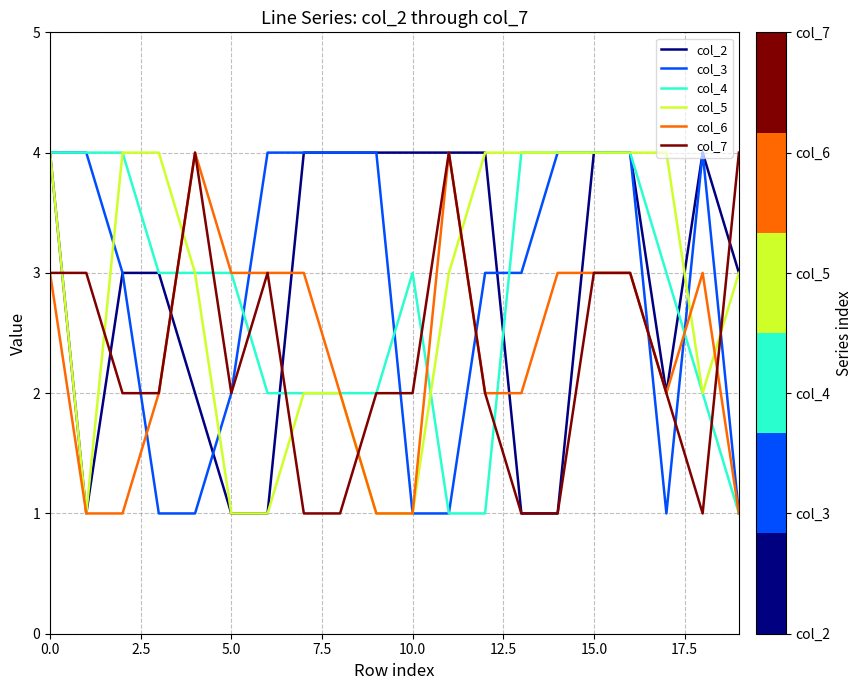

How many col_5 values are between 2 and 4?

15